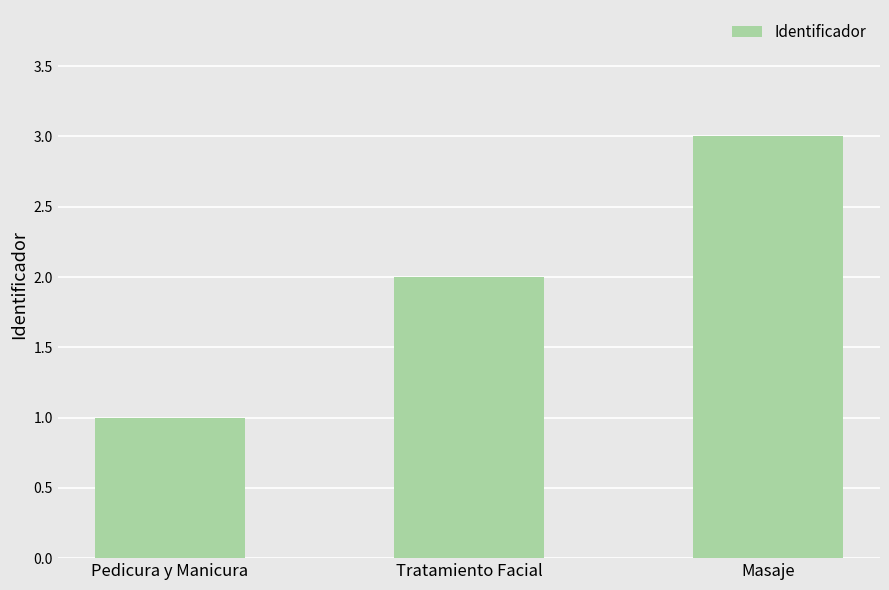

Rank the categories by value from lowest to highest.

Pedicura y Manicura, Tratamiento Facial, Masaje